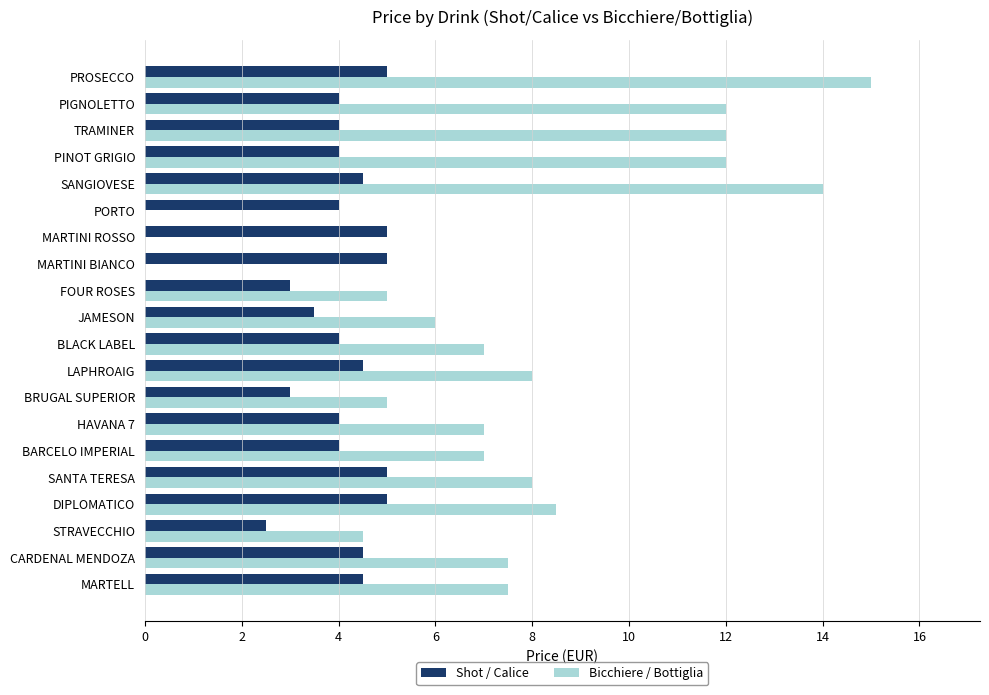

True or false: Bicchiere / Bottiglia has a value of 5.2 at CARDENAL MENDOZA.

False